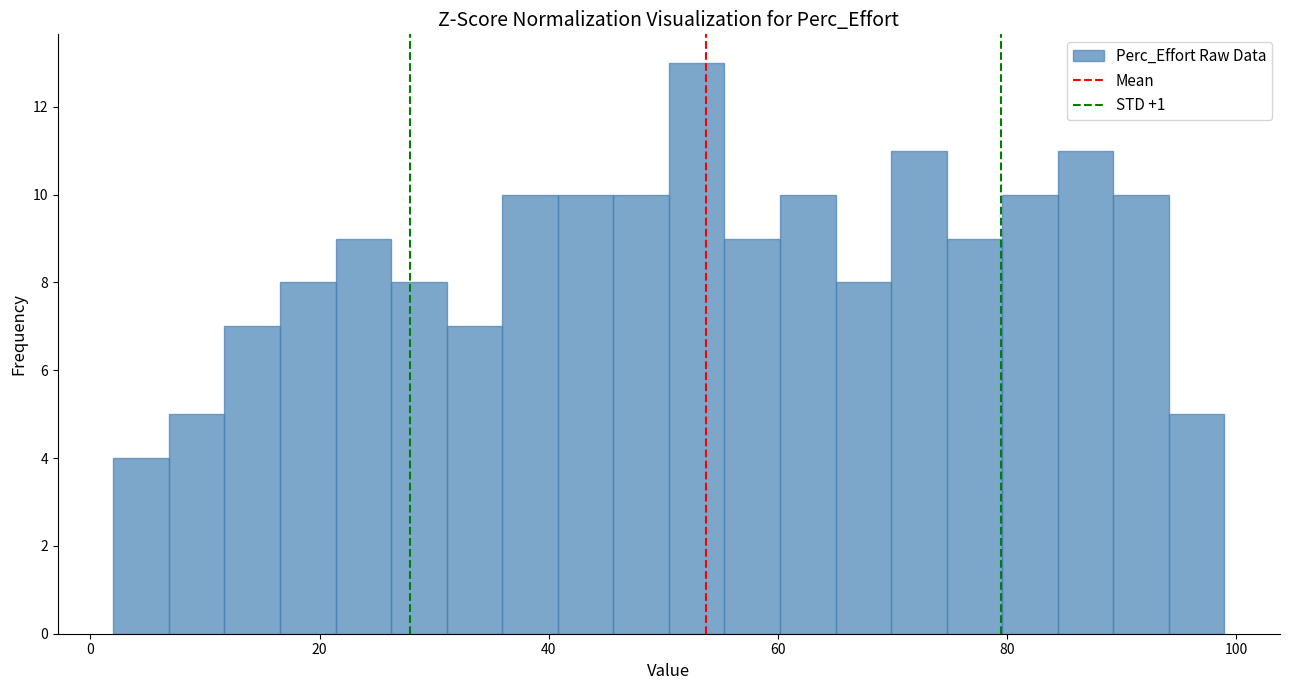

Read against the x-axis, roughly where is the centre of the tallest bar?

52